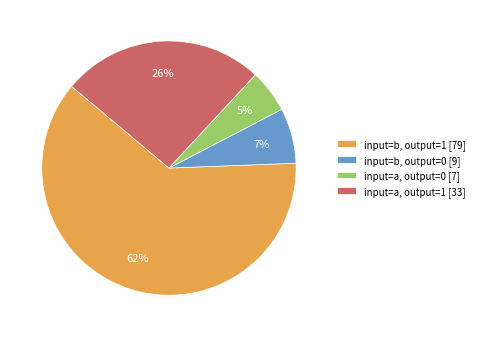

Is the sum of input=b, output=0 [9] and input=a, output=1 [33] greater than half?

No